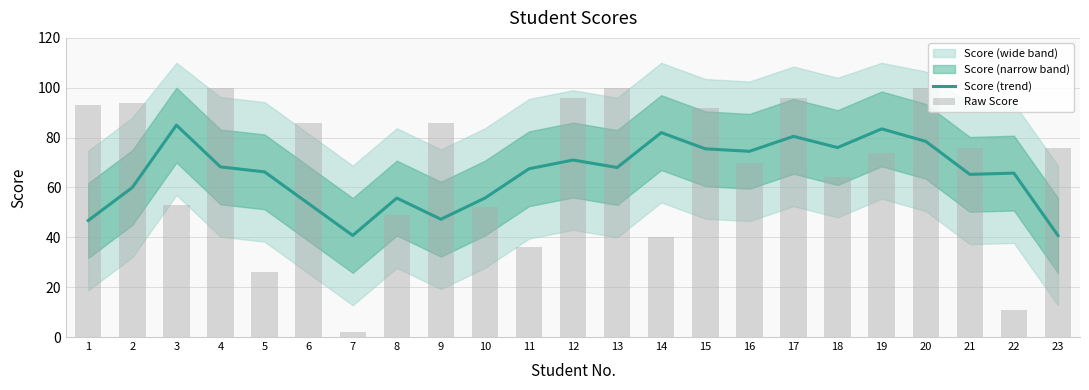

What is the average value of the Raw Score series?

68.3